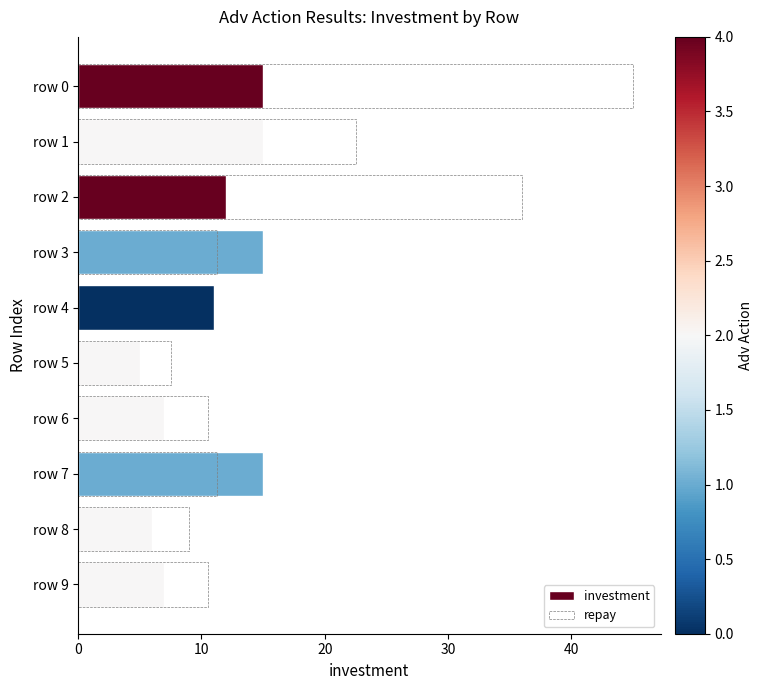

What is the difference between the highest and lowest values at 40?

11.0